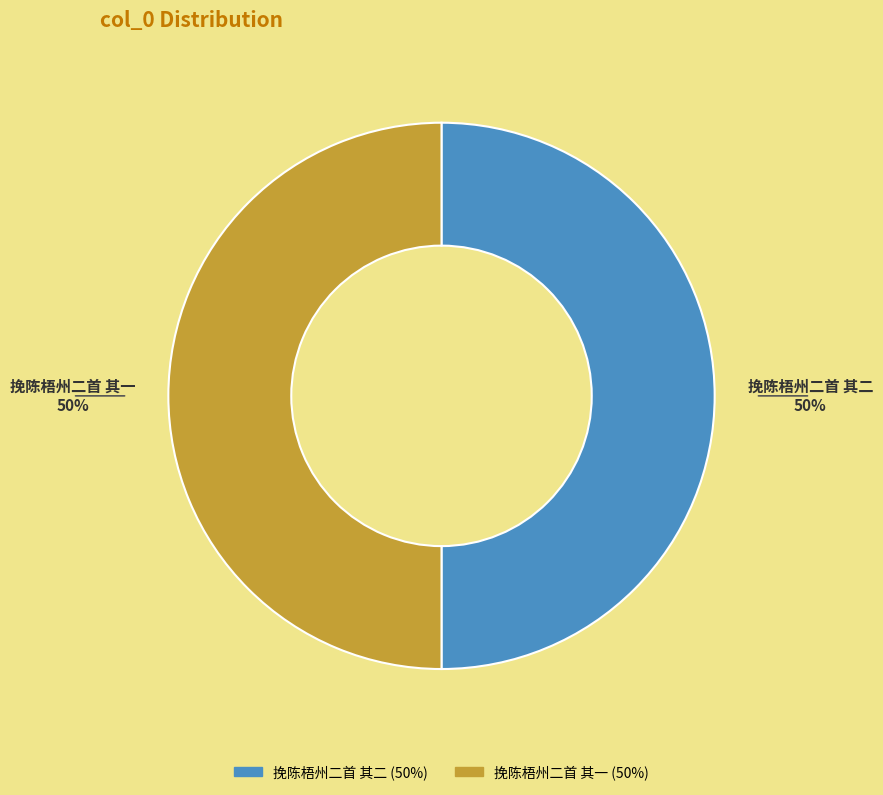

Do 挽陈梧州二首 其一 and 挽陈梧州二首 其二 together represent more than half of the pie?

Yes